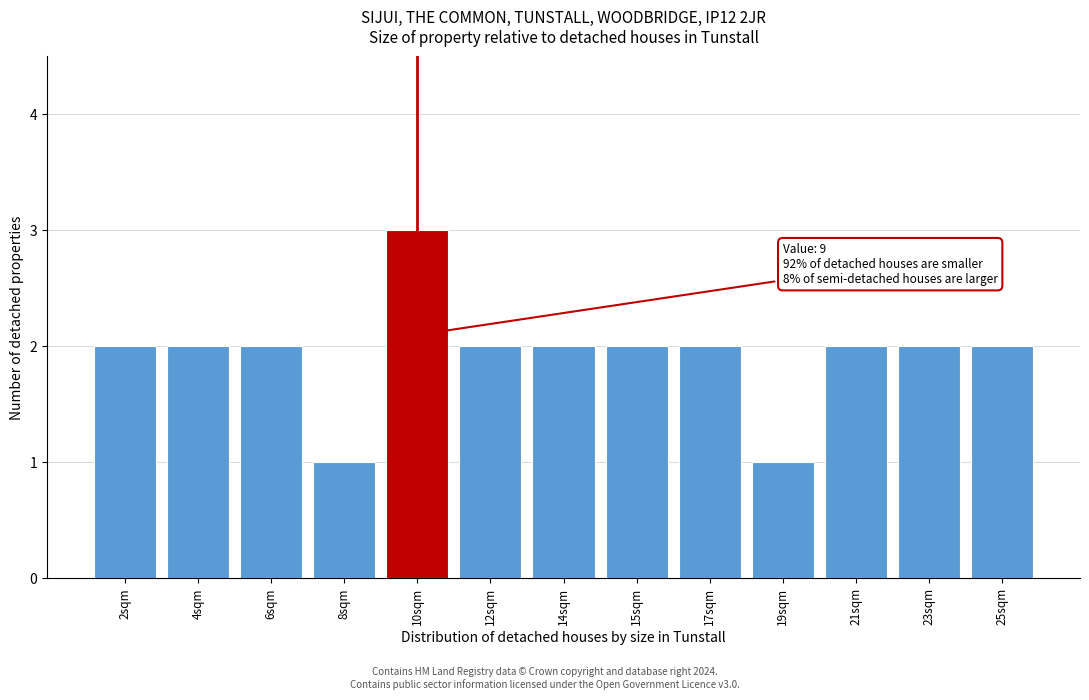

Reading right to left, what are all the values shown in this chart?

2	2	2	1	2	2	2	2	3	1	2	2	2